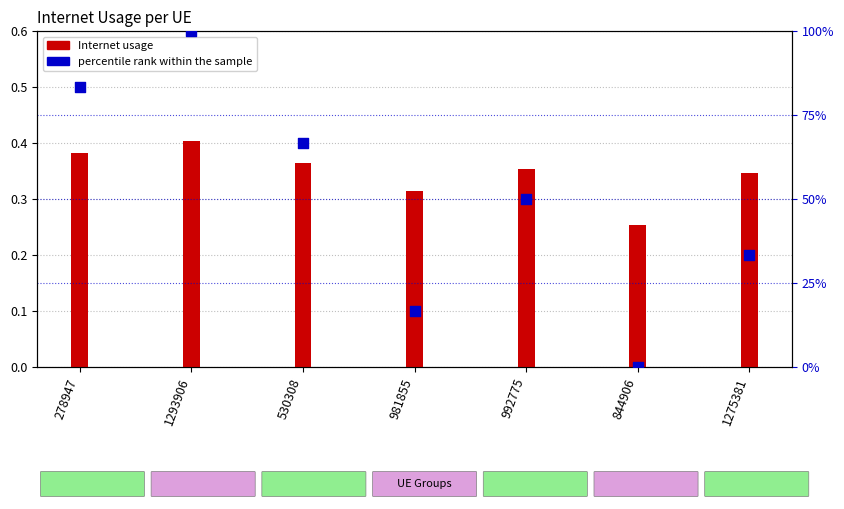

What is the total value across all series at 844906?

0.3